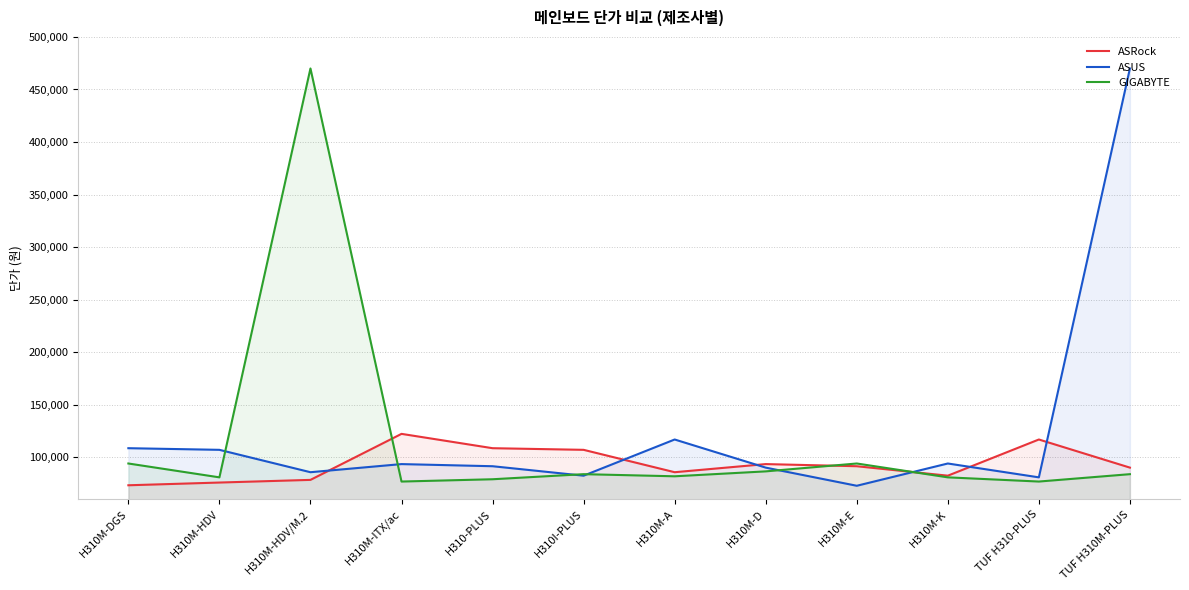

Which label corresponds to the smallest value in the chart?

H310M-E